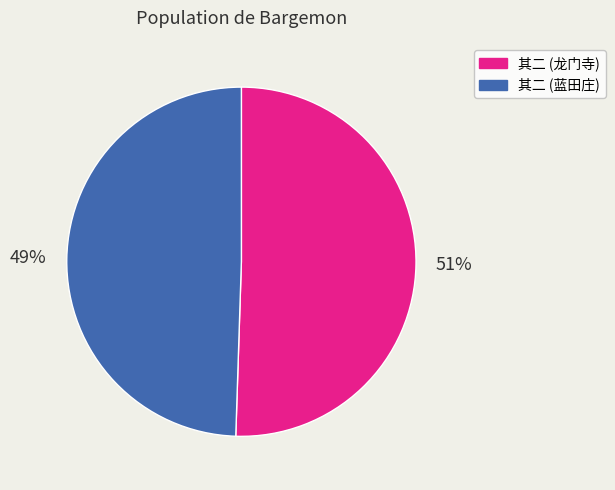

To the nearest percent, what percentage of the pie is 其二 (蓝田庄)?

49%